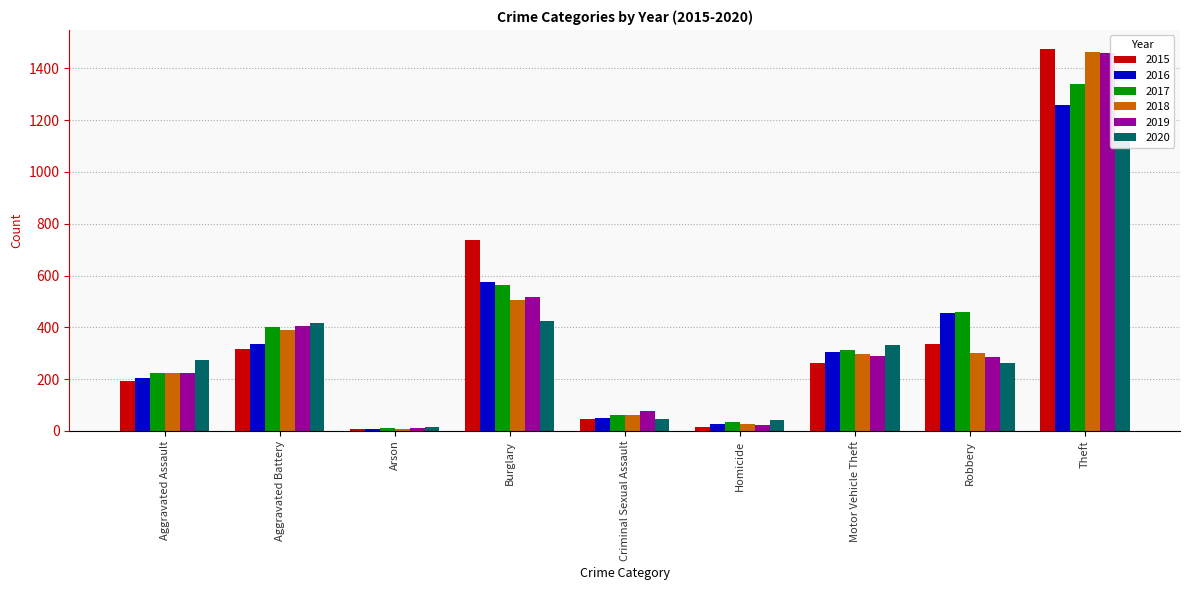

What is the minimum value shown in the chart?

7